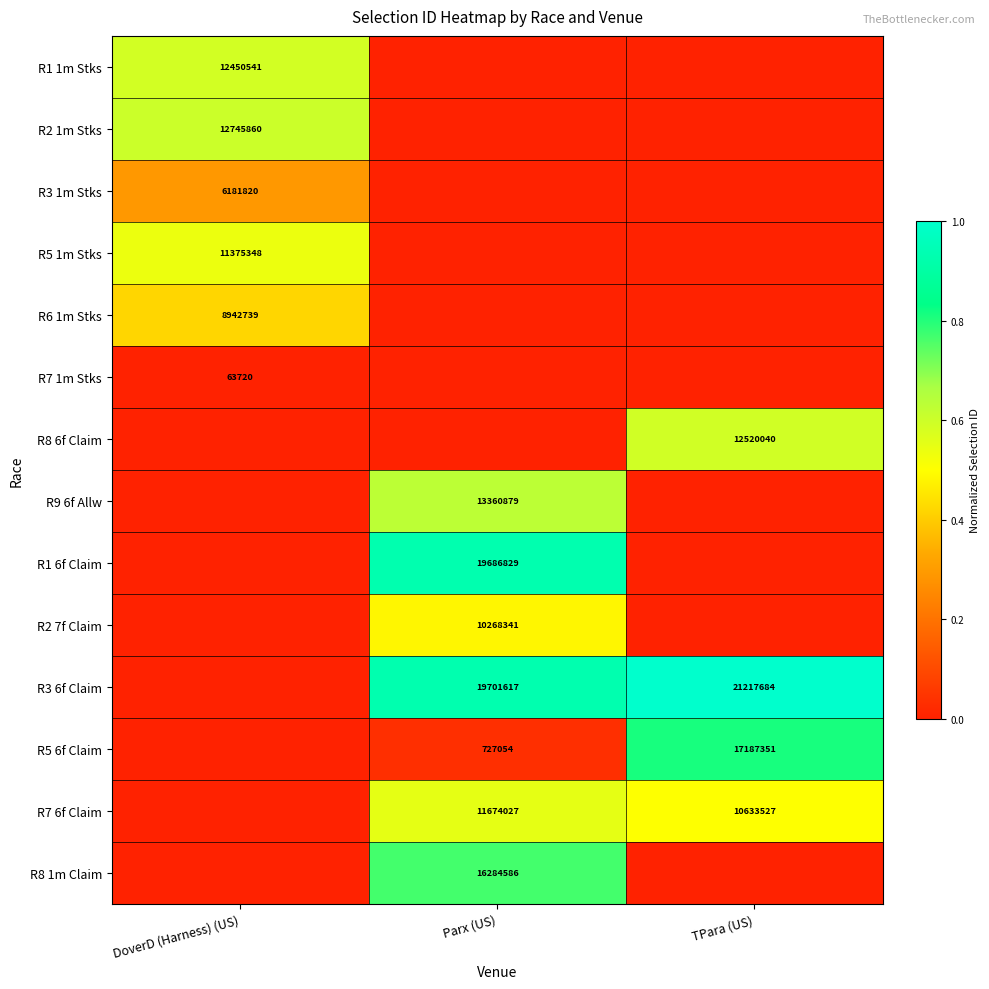

Between DoverD (Harness) (US) and TPara (US), which is larger?

DoverD (Harness) (US)